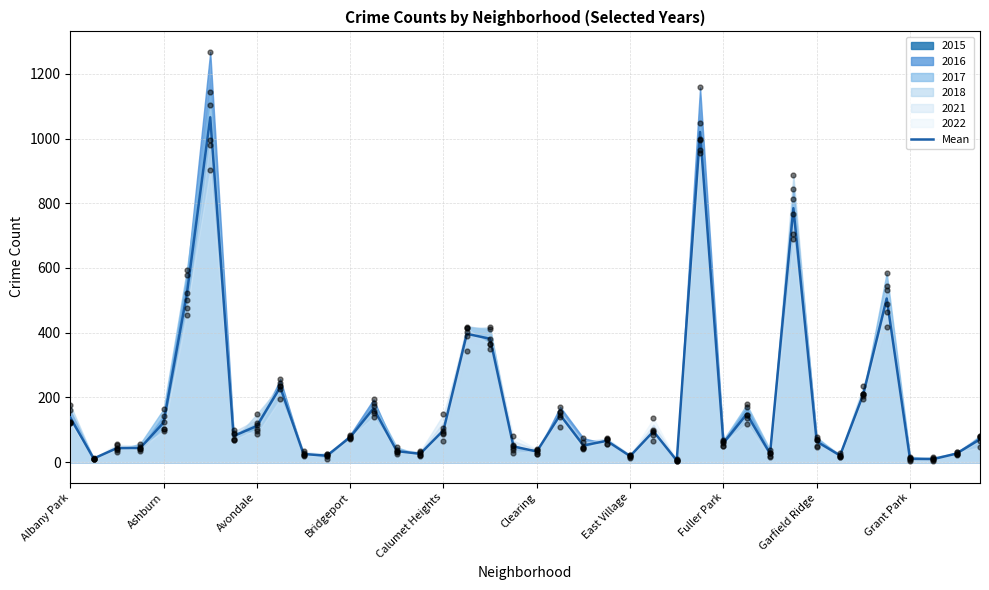

What is the ratio of the value at 19 to the value at 35?

0.1